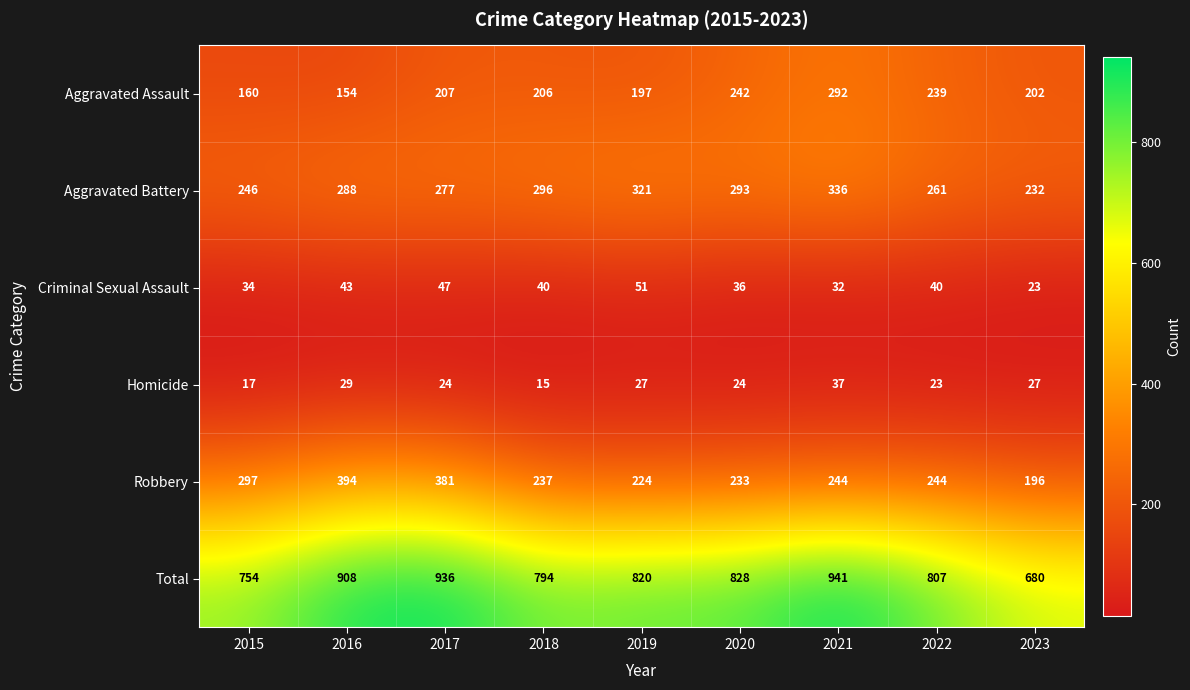

What is the sum of the Total values at 2022 and 2019?

1627